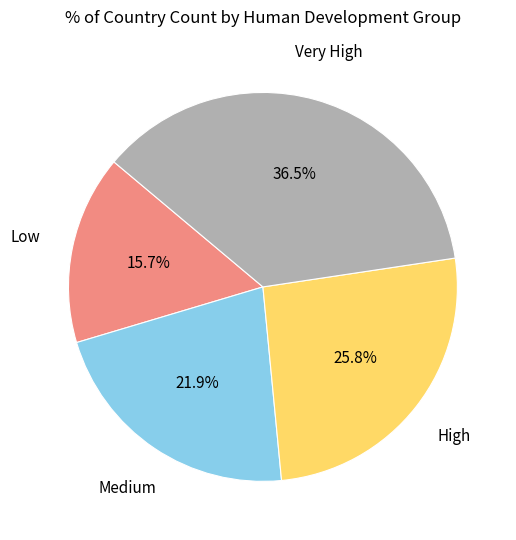

Is there any slice that represents more than half of the pie?

No